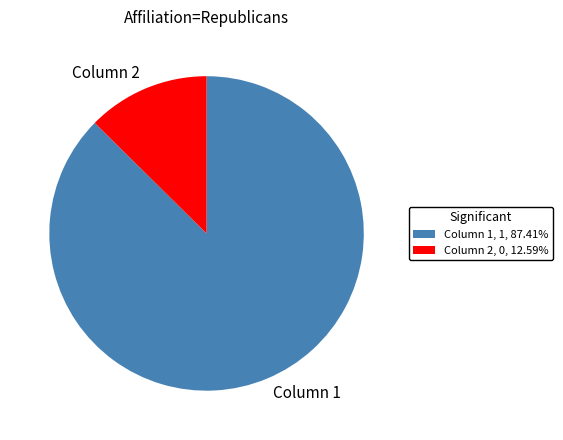

Which has a higher value, Column 1 or Column 2?

Column 1